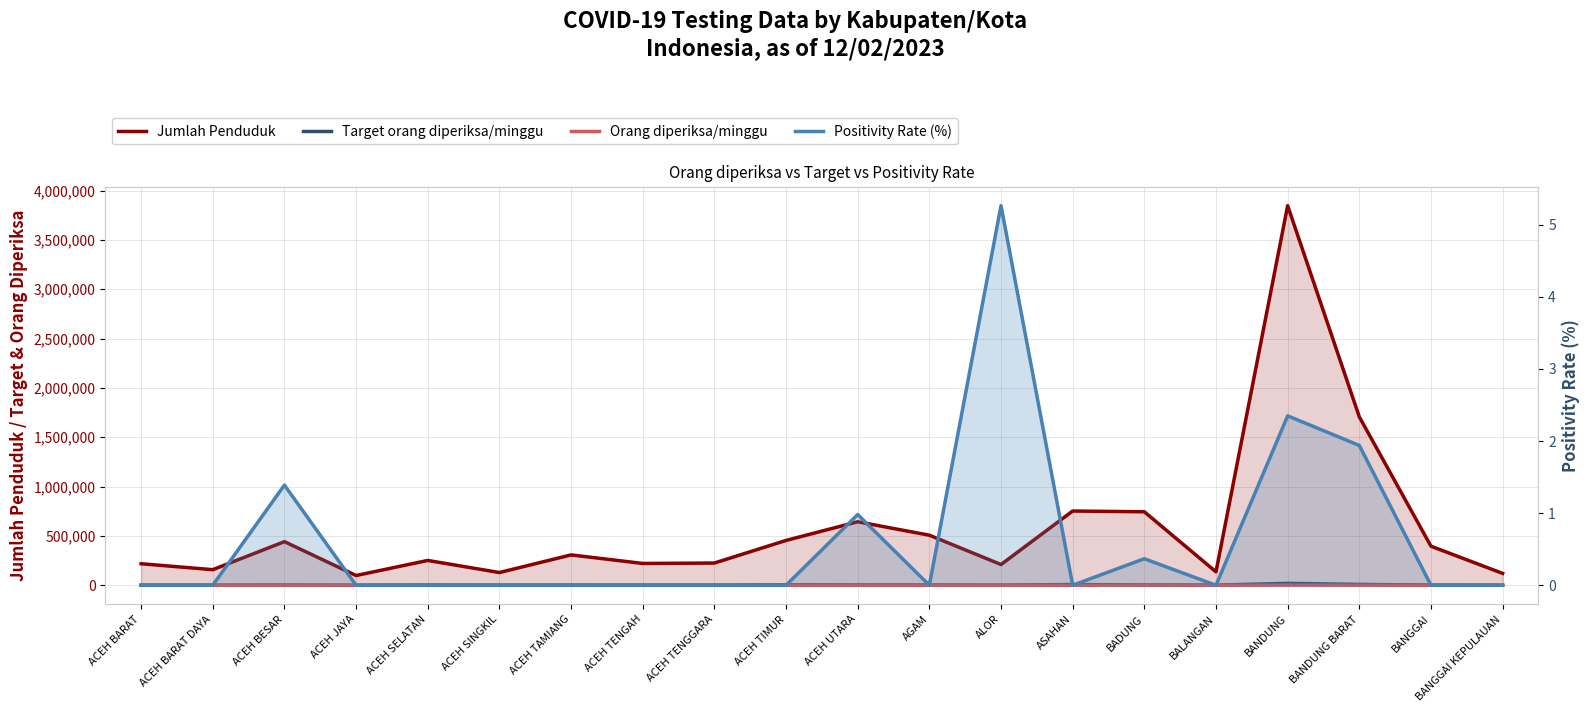

How many data points in Orang diperiksa/minggu are above 25?

9